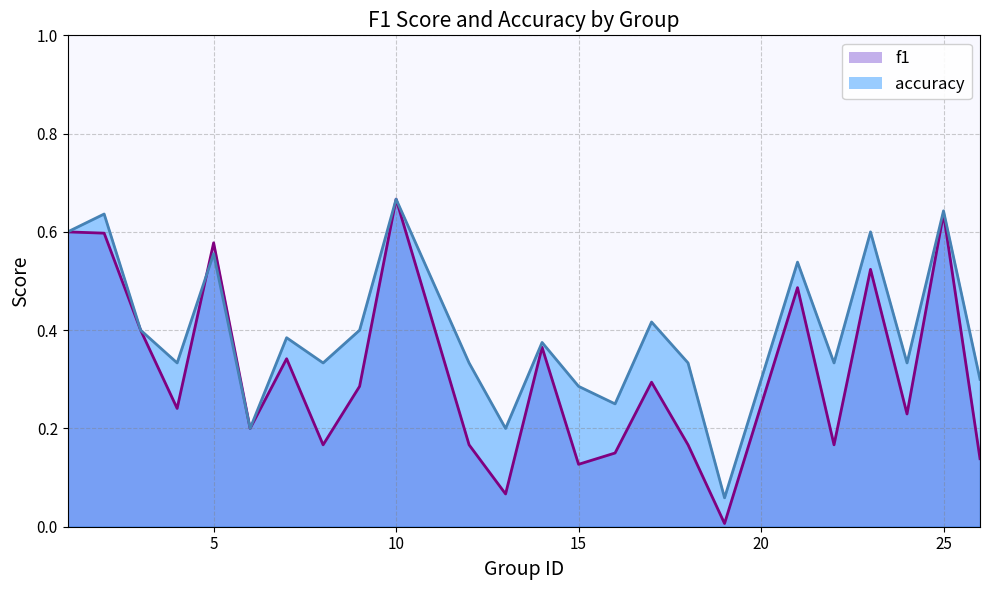

Between 16 and 25, which series saw the biggest shift?

f1